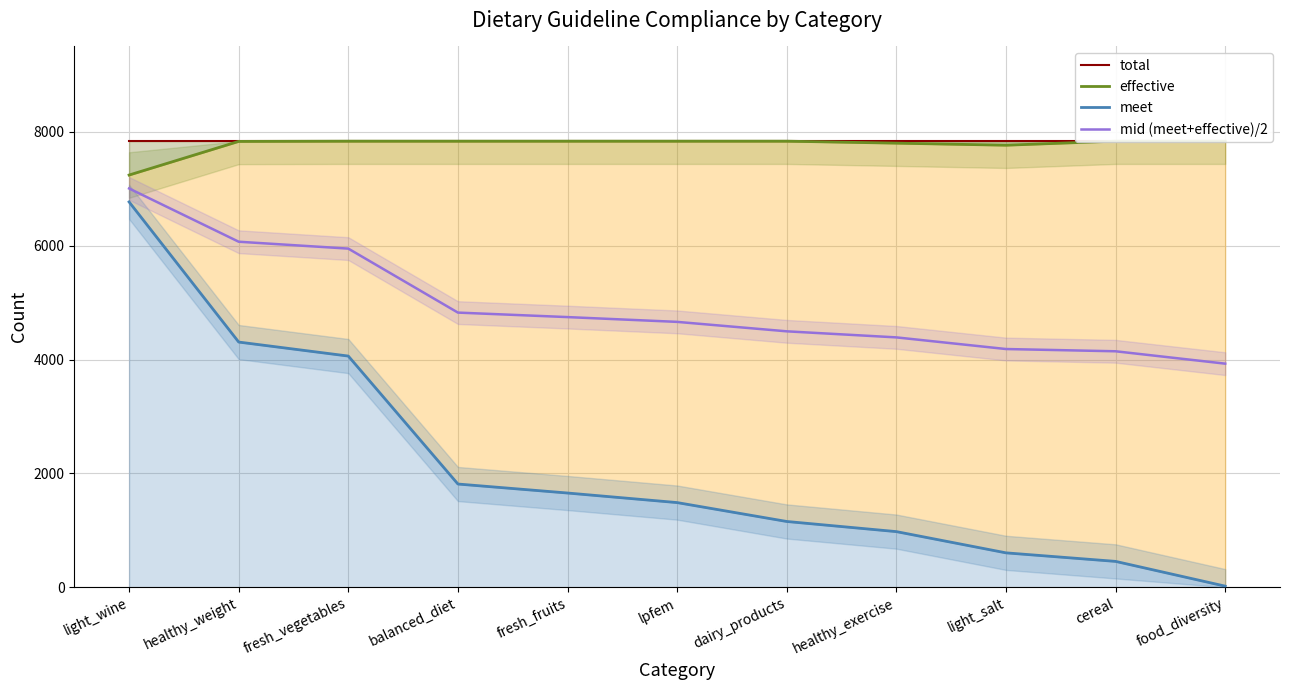

What is the minimum value for meet?

19.0